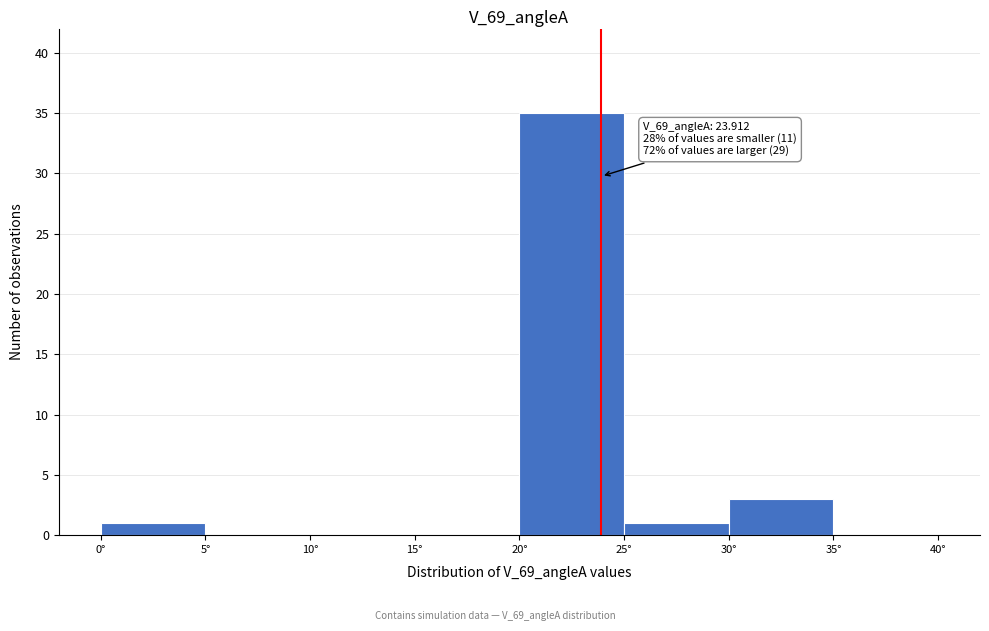

Which range on the x-axis has the tallest bar?

20 to 25